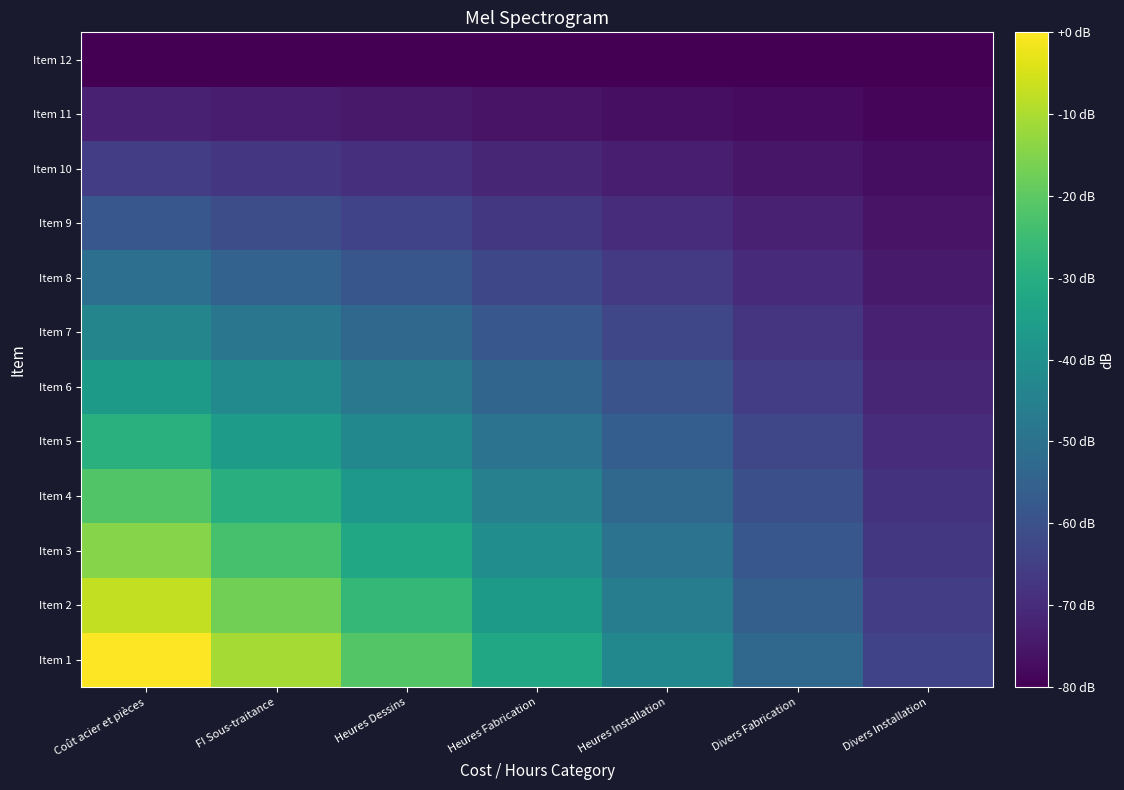

Reading left to right, extract all data points from this chart.

Item 1: Coût acier et pièces=0.0	FI Sous-traitance=-10.7	Heures Dessins=-21.3	Heures Fabrication=-32.0	Heures Installation=-42.7	Divers Fabrication=-53.3	Divers Installation=-64.0
Item 2: Coût acier et pièces=-7.3	FI Sous-traitance=-17.0	Heures Dessins=-26.7	Heures Fabrication=-36.4	Heures Installation=-46.1	Divers Fabrication=-55.8	Divers Installation=-65.5
Item 3: Coût acier et pièces=-14.5	FI Sous-traitance=-23.3	Heures Dessins=-32.0	Heures Fabrication=-40.7	Heures Installation=-49.5	Divers Fabrication=-58.2	Divers Installation=-66.9
Item 4: Coût acier et pièces=-21.8	FI Sous-traitance=-29.6	Heures Dessins=-37.3	Heures Fabrication=-45.1	Heures Installation=-52.8	Divers Fabrication=-60.6	Divers Installation=-68.4
Item 5: Coût acier et pièces=-29.1	FI Sous-traitance=-35.9	Heures Dessins=-42.7	Heures Fabrication=-49.5	Heures Installation=-56.2	Divers Fabrication=-63.0	Divers Installation=-69.8
Item 6: Coût acier et pièces=-36.4	FI Sous-traitance=-42.2	Heures Dessins=-48.0	Heures Fabrication=-53.8	Heures Installation=-59.6	Divers Fabrication=-65.5	Divers Installation=-71.3
Item 7: Coût acier et pièces=-43.6	FI Sous-traitance=-48.5	Heures Dessins=-53.3	Heures Fabrication=-58.2	Heures Installation=-63.0	Divers Fabrication=-67.9	Divers Installation=-72.7
Item 8: Coût acier et pièces=-50.9	FI Sous-traitance=-54.8	Heures Dessins=-58.7	Heures Fabrication=-62.5	Heures Installation=-66.4	Divers Fabrication=-70.3	Divers Installation=-74.2
Item 9: Coût acier et pièces=-58.2	FI Sous-traitance=-61.1	Heures Dessins=-64.0	Heures Fabrication=-66.9	Heures Installation=-69.8	Divers Fabrication=-72.7	Divers Installation=-75.6
Item 10: Coût acier et pièces=-65.5	FI Sous-traitance=-67.4	Heures Dessins=-69.3	Heures Fabrication=-71.3	Heures Installation=-73.2	Divers Fabrication=-75.2	Divers Installation=-77.1
Item 11: Coût acier et pièces=-72.7	FI Sous-traitance=-73.7	Heures Dessins=-74.7	Heures Fabrication=-75.6	Heures Installation=-76.6	Divers Fabrication=-77.6	Divers Installation=-78.5
Item 12: Coût acier et pièces=-80.0	FI Sous-traitance=-80.0	Heures Dessins=-80.0	Heures Fabrication=-80.0	Heures Installation=-80.0	Divers Fabrication=-80.0	Divers Installation=-80.0